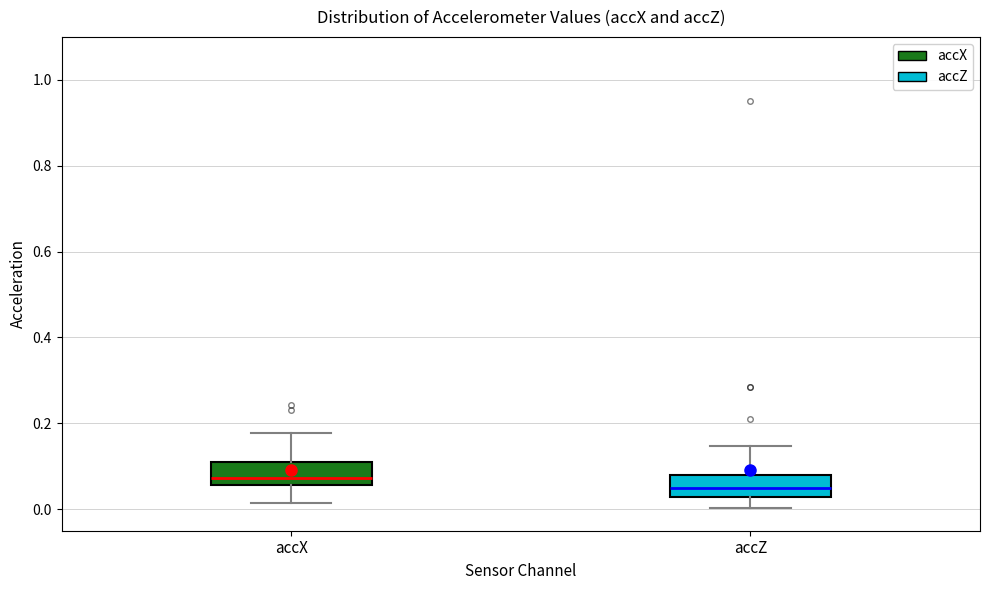

Which box has the lowest median line?

accZ